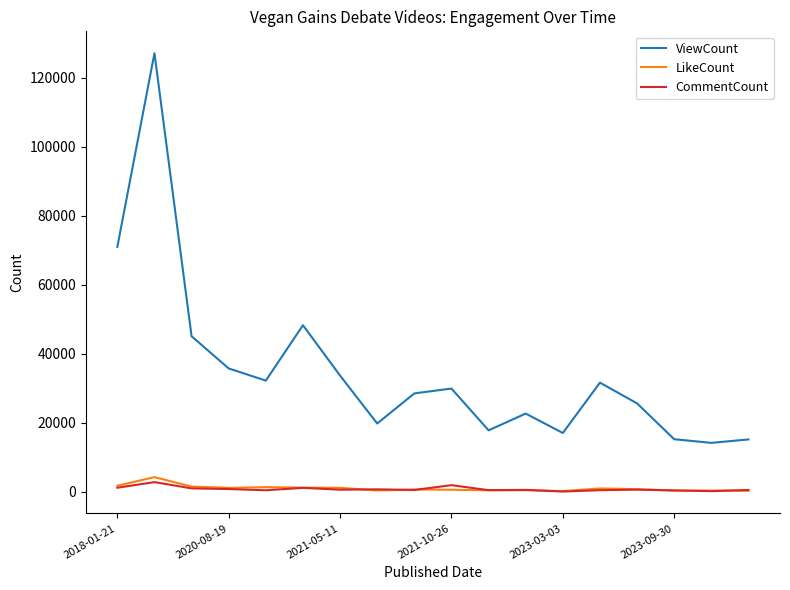

Which series has the largest total across all categories?

ViewCount